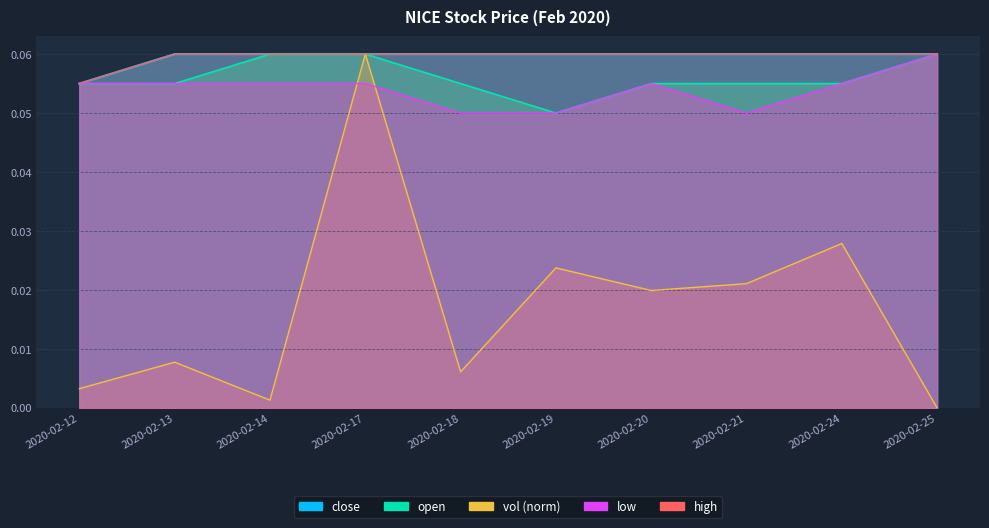

True or false: high and close cross at least once.

False